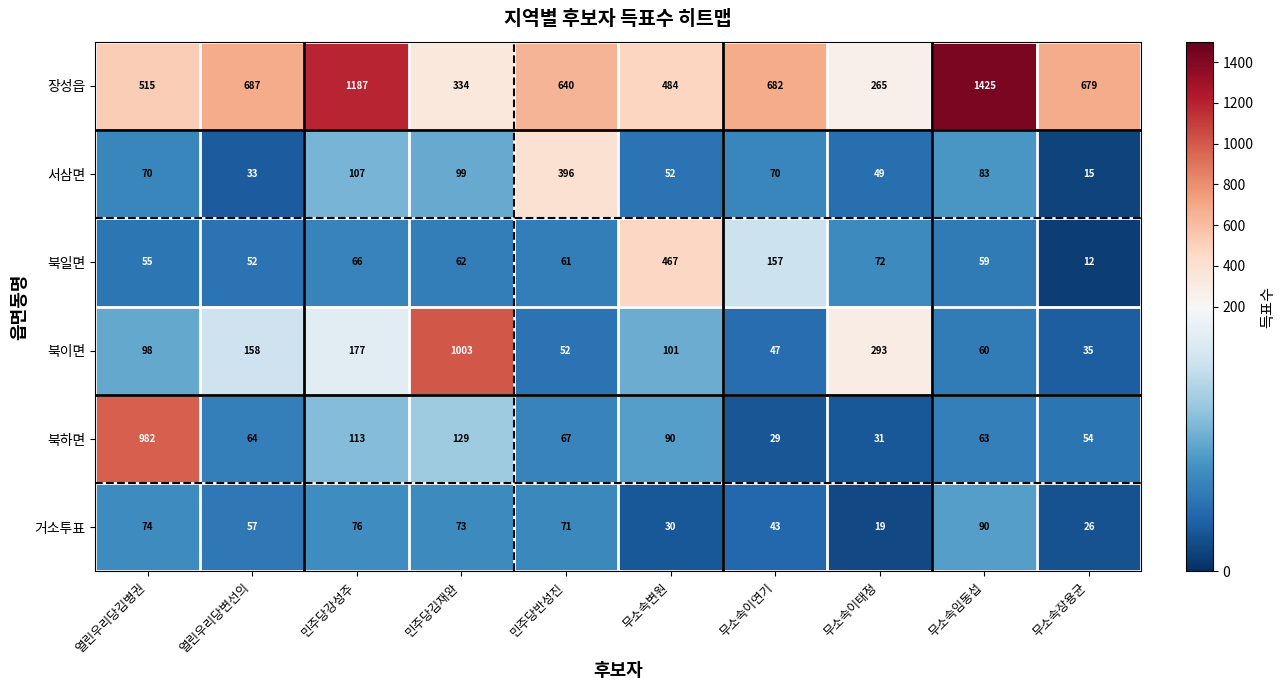

Rank the series by their maximum value, from lowest to highest.

거소투표, 서삼면, 북일면, 북하면, 북이면, 장성읍